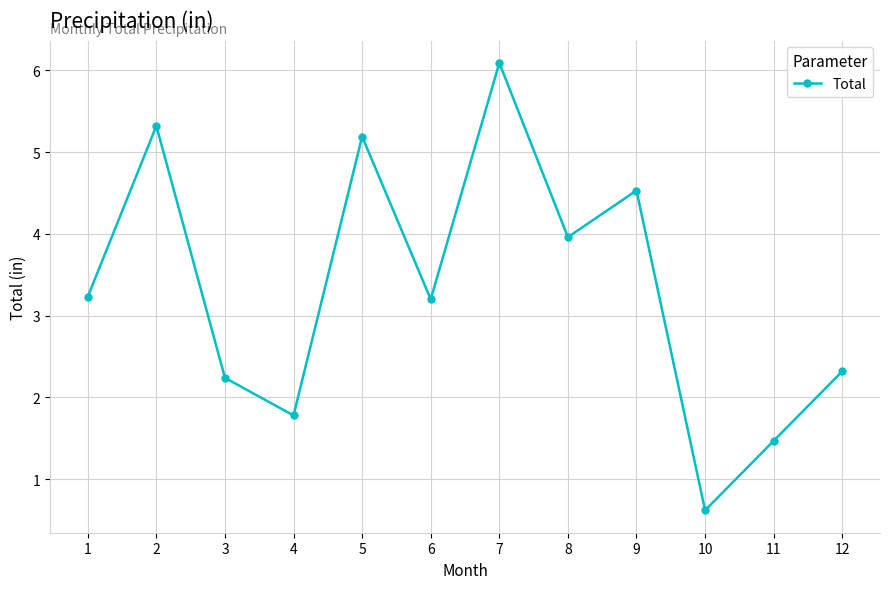

Is it true that the value at 3 is 2.2?

True